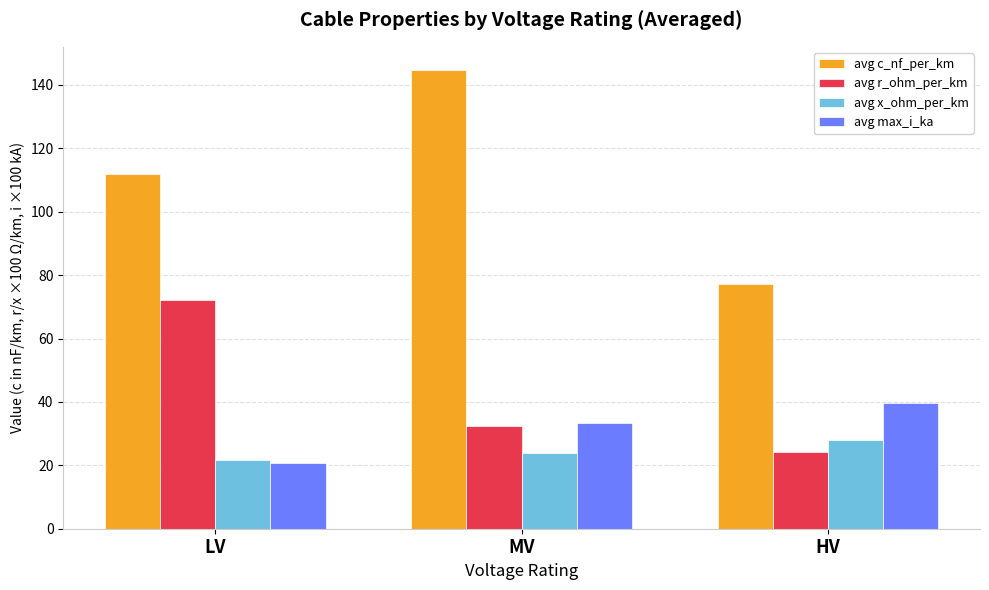

Reading left to right, what are all the values shown in this chart?

avg c_nf_per_km: LV=111.8	MV=144.8	HV=77.3
avg r_ohm_per_km: LV=72.2	MV=32.4	HV=24.3
avg x_ohm_per_km: LV=21.7	MV=23.9	HV=28.1
avg max_i_ka: LV=20.8	MV=33.4	HV=39.8